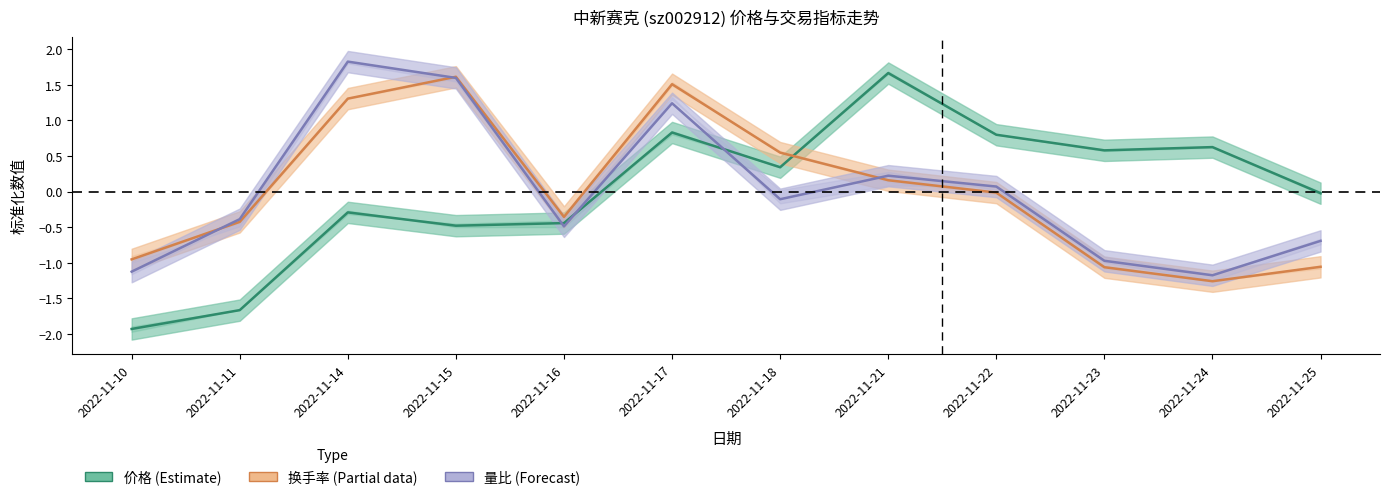

Which label corresponds to the smallest value in the chart?

2022-11-10